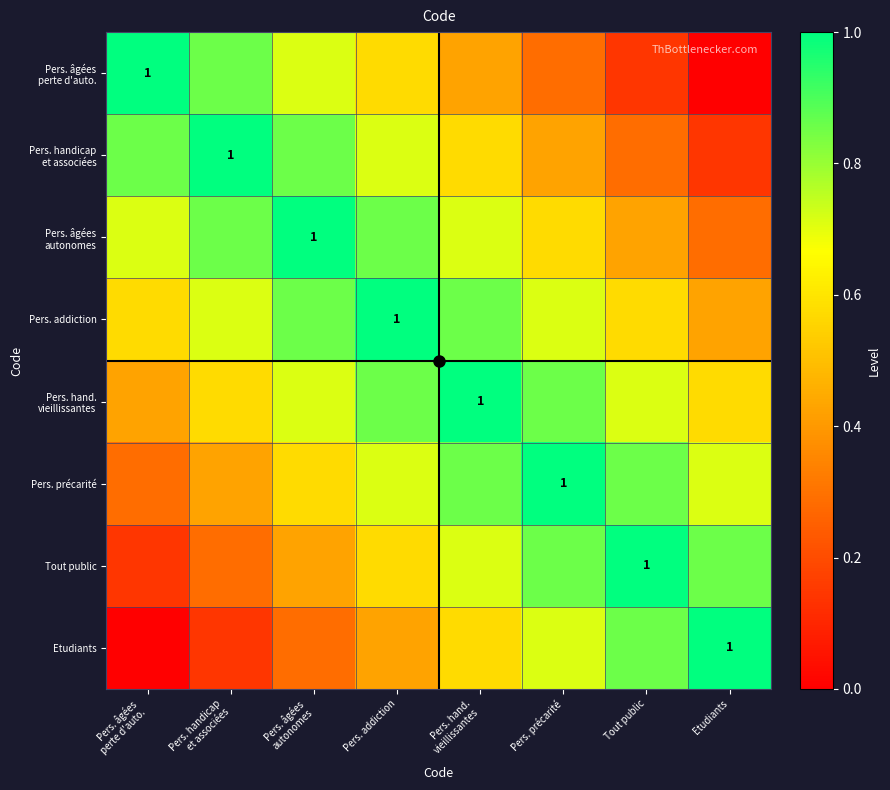

List the labels in order of Pers. handicap et associées value, largest first.

Pers. handicap et associées, Pers. âgées perte d'auto., Pers. âgées autonomes, Pers. addiction, Pers. hand. vieillissantes, Pers. précarité, Tout public, Etudiants